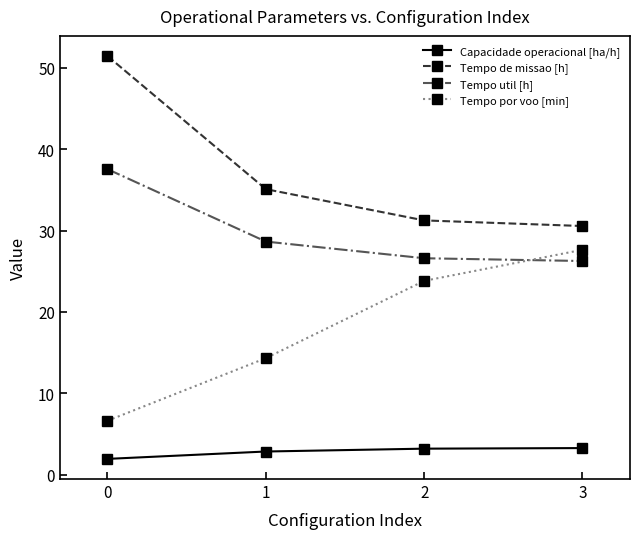

What is the sum of the Tempo de missao [h] values at 3 and 0?

82.0